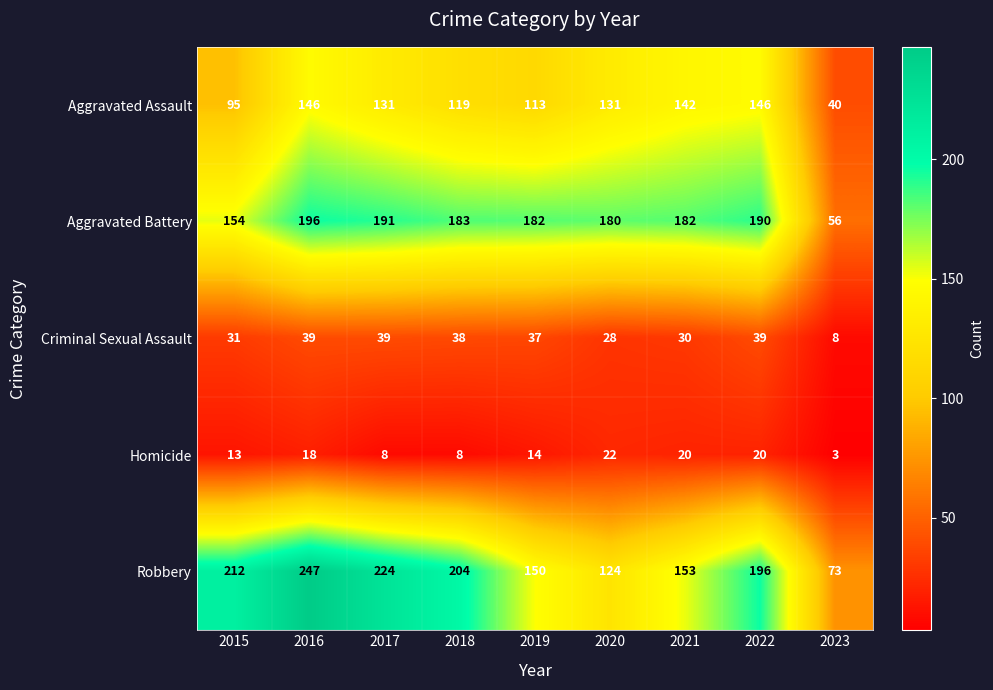

Rank the series by their maximum value, from highest to lowest.

Robbery, Aggravated Battery, Aggravated Assault, Criminal Sexual Assault, Homicide